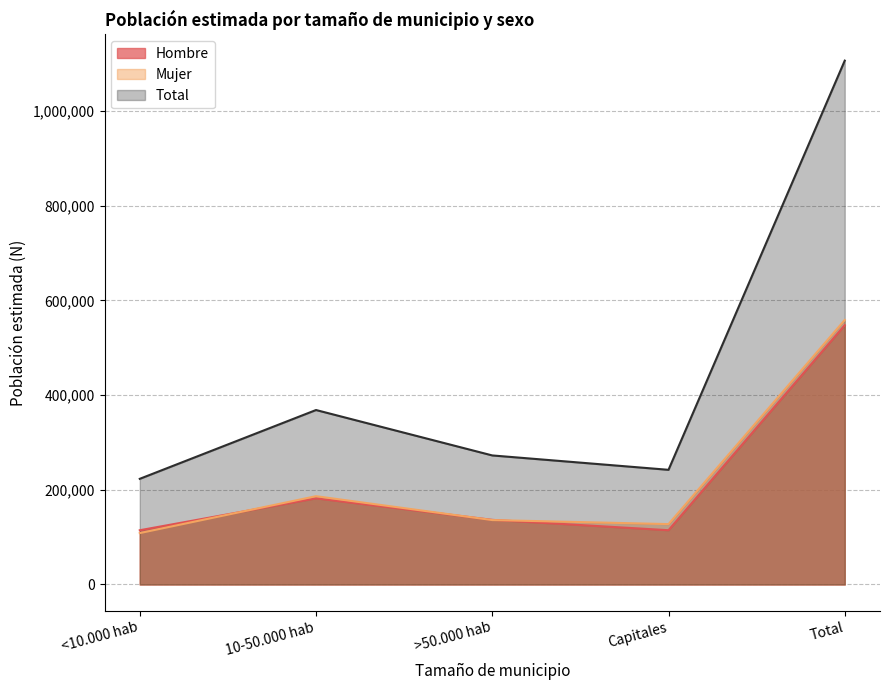

What is the sum of the Hombre values at 10-50.000 hab and Capitales?

296555